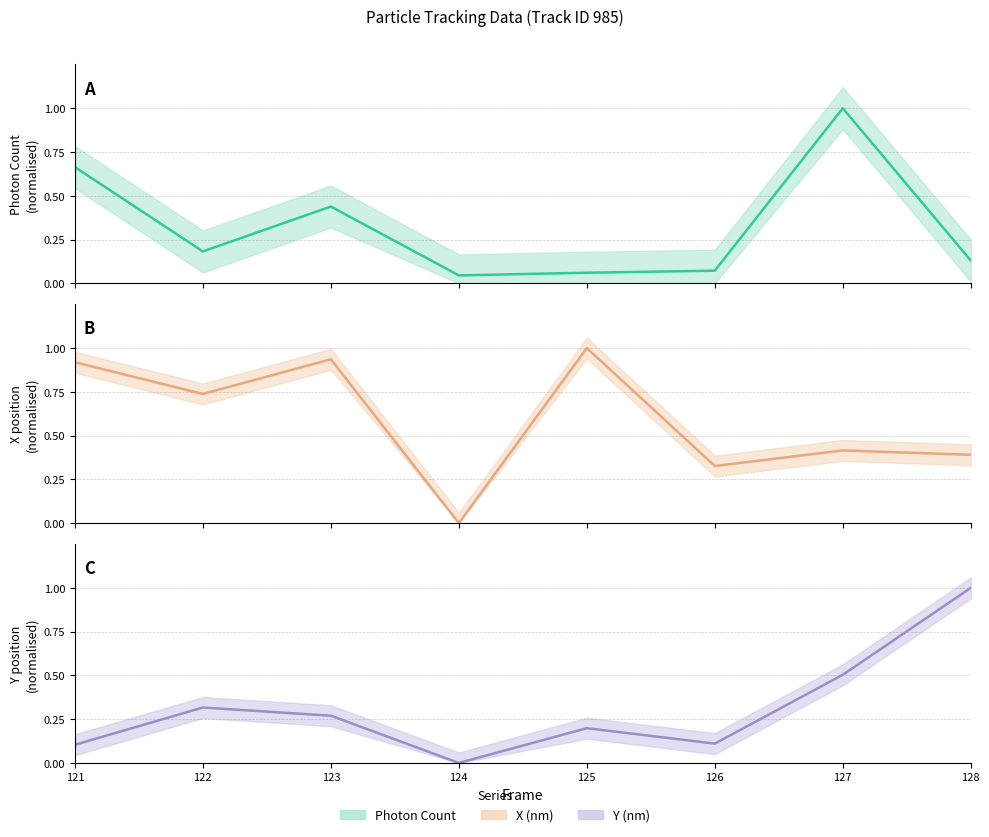

Is this an area chart (filled region under the line)?

No